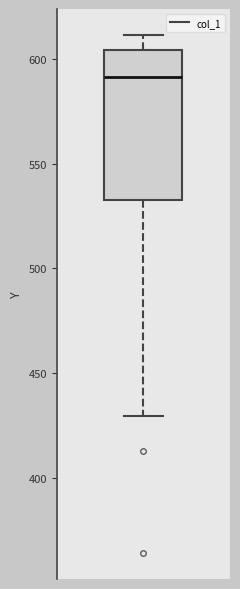

Where does the upper whisker of the box end on the y-axis? The values are not printed on the chart, so give them approximately, as read against the axis.

610